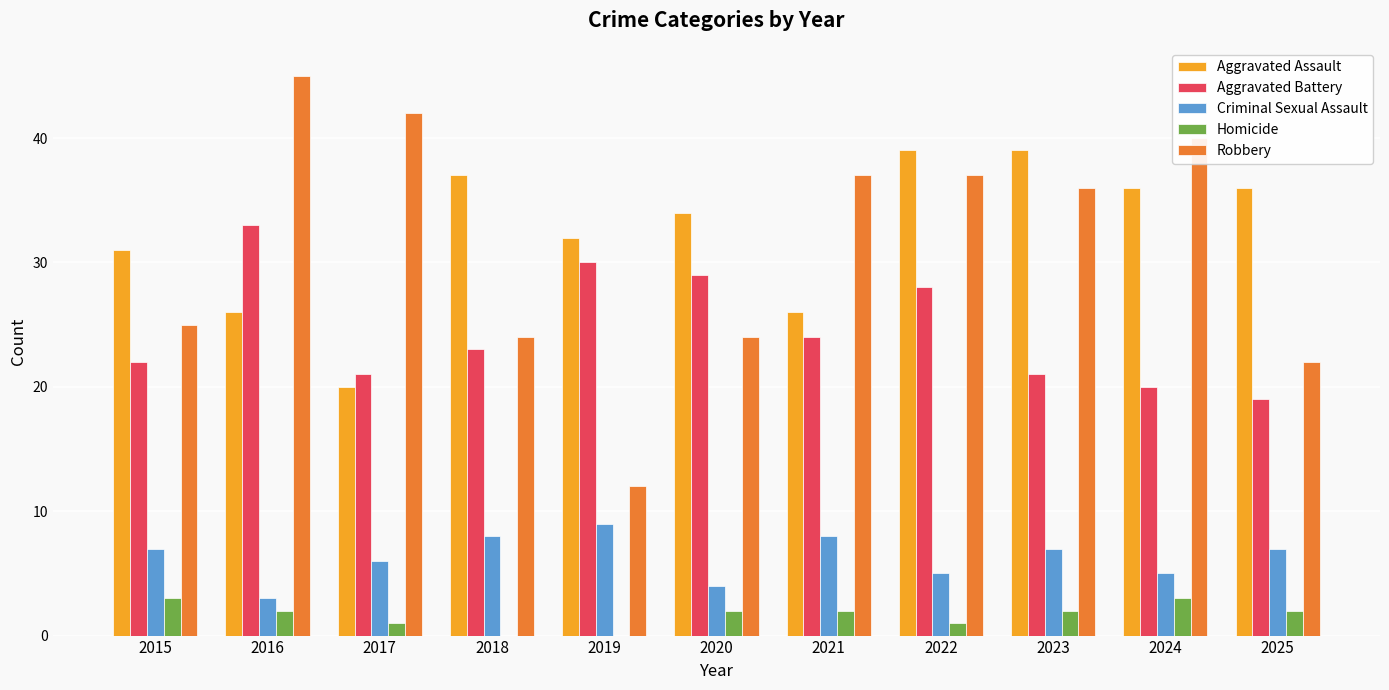

How many groups of bars are there?

11